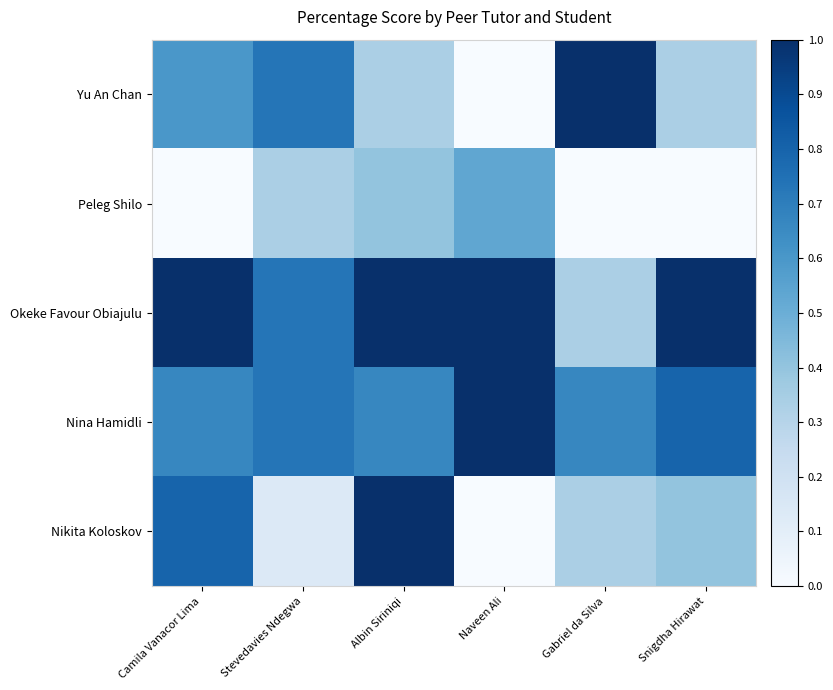

Which series has the largest range (max minus min)?

Yu An Chan